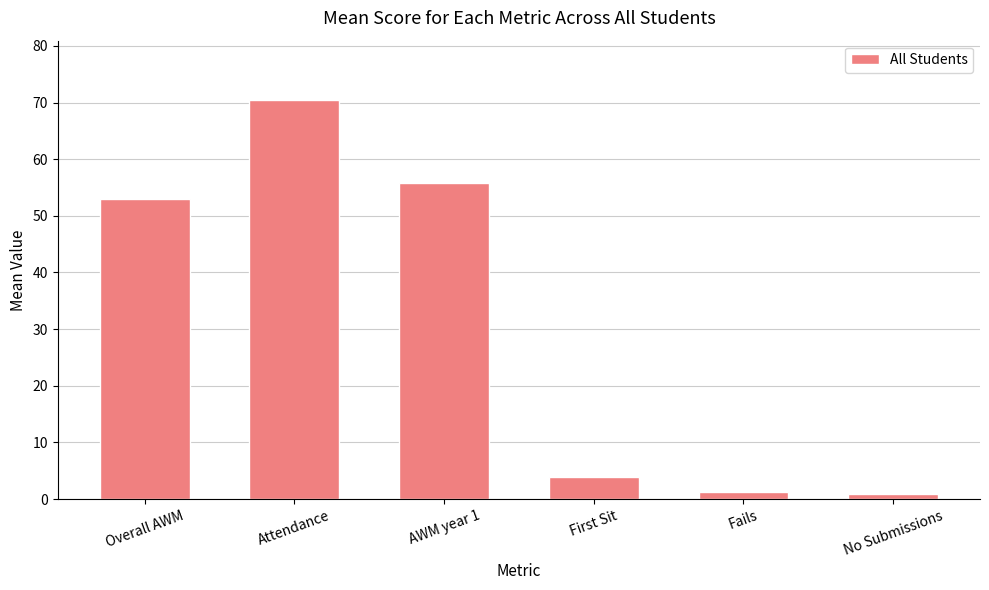

The value at Attendance is 23.0. True or false?

False